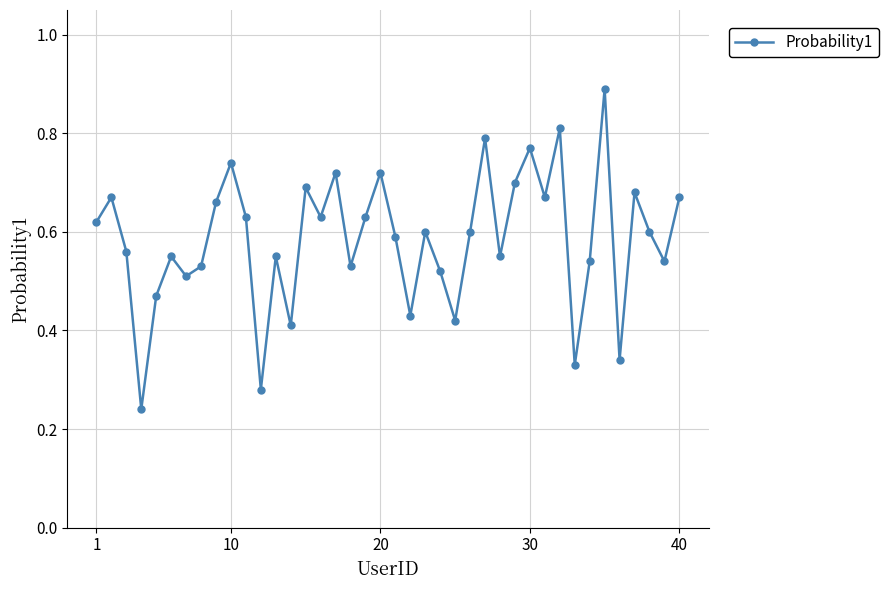

What is the maximum value shown in the chart?

0.9